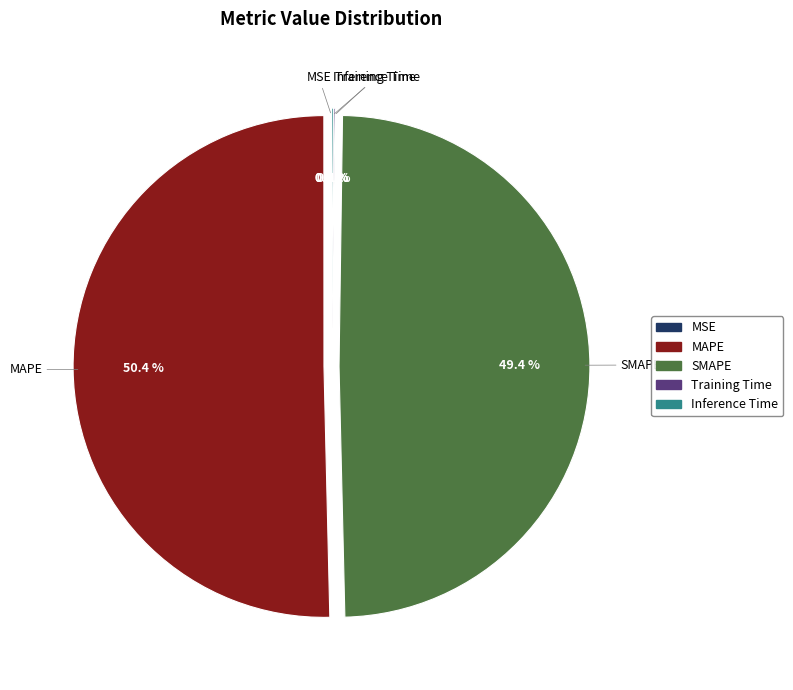

Do SMAPE and MAPE together represent more than half of the pie?

Yes